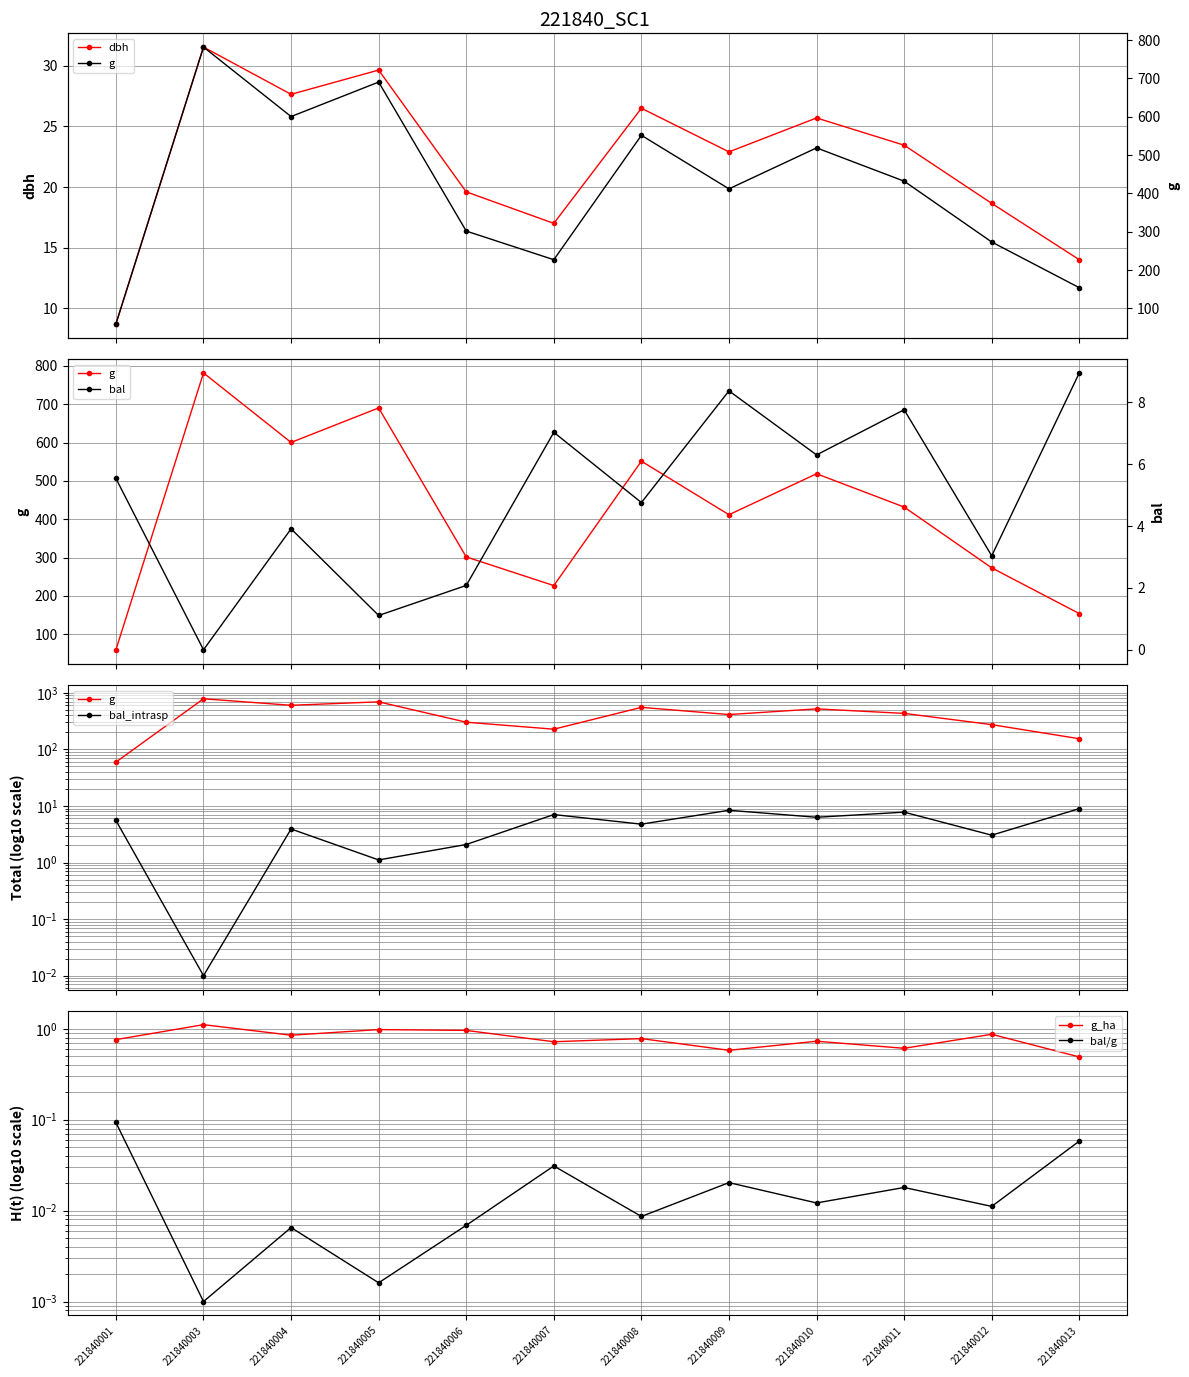

Is this an area chart (filled region under the line)?

No